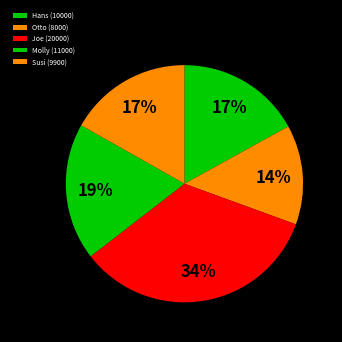

Count the number of slices in the pie.

5